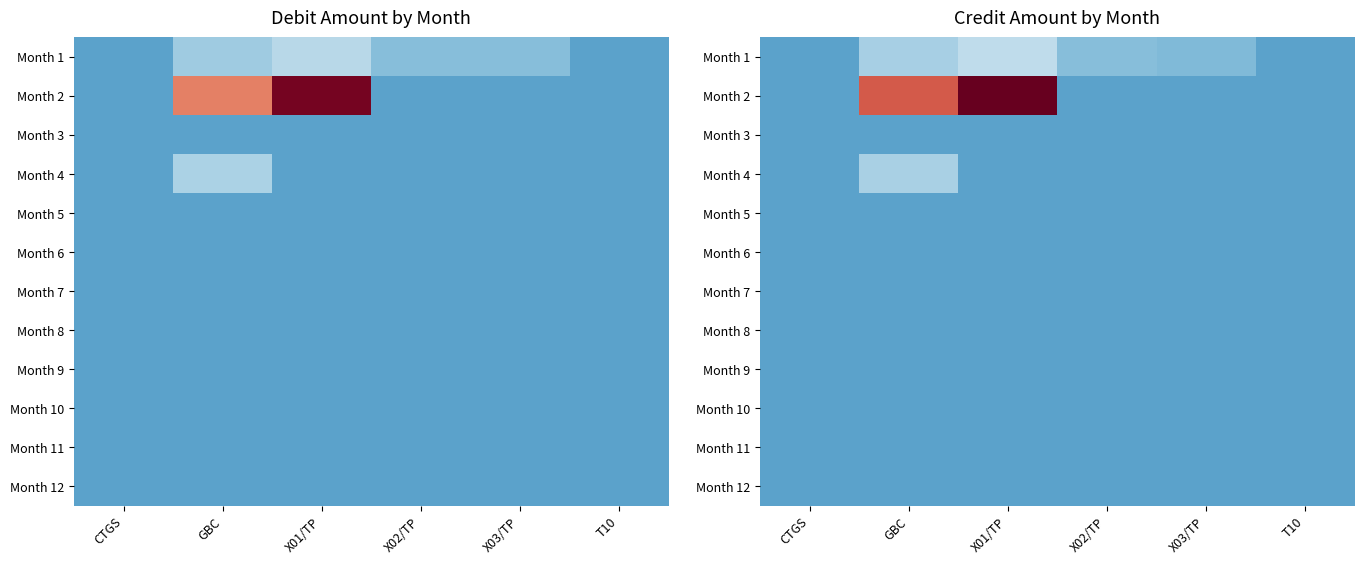

Which series has the widest spread of values?

Month 2